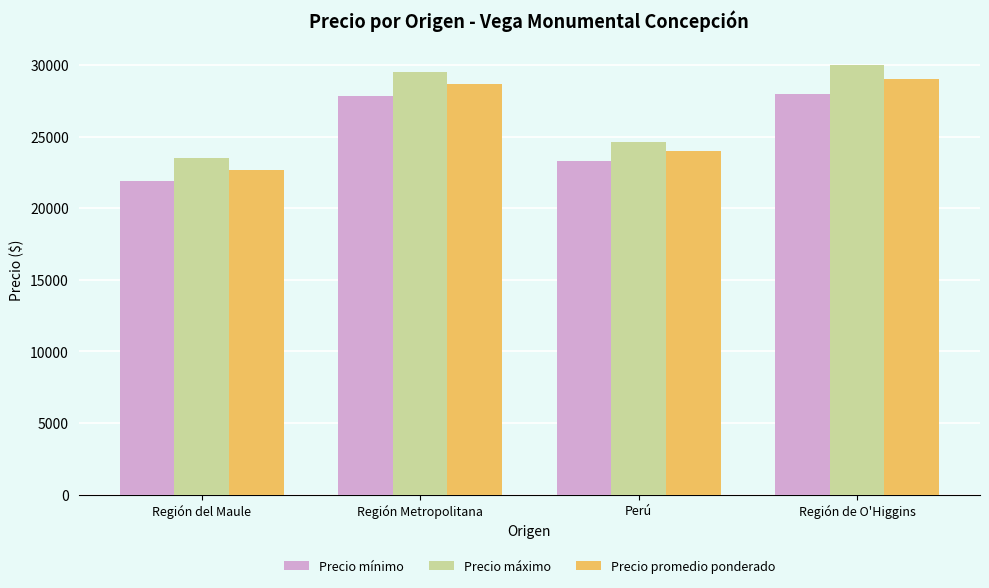

Between Región Metropolitana and Región de O'Higgins, which series saw the biggest shift?

Precio máximo